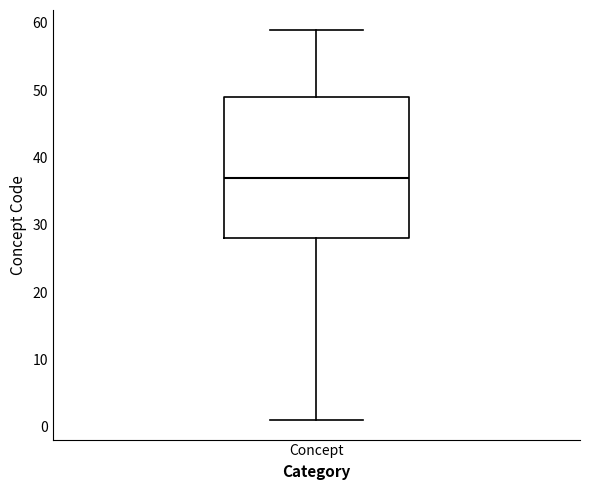

Read this box plot against the y-axis: the position of the median line, the range covered by the box, and the ends of both whiskers. The values are not printed on the chart, so give them approximately, as read against the axis.

median 37, box 28 to 49, whiskers 1 to 59